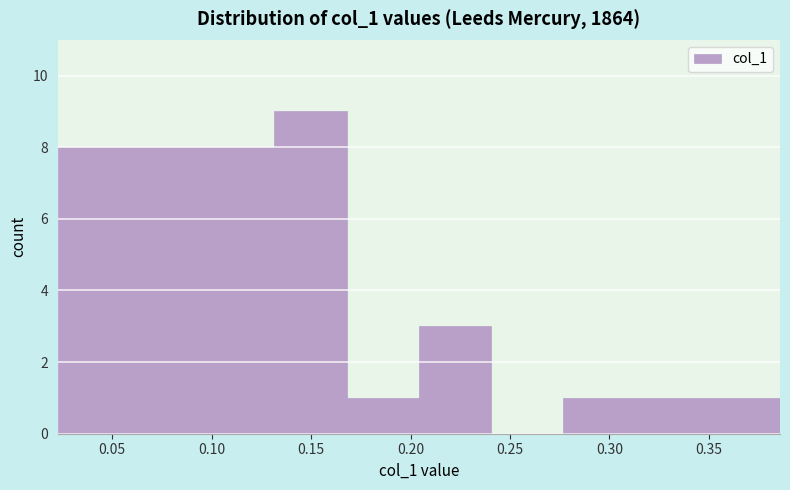

Reading left to right, list every bar in this chart as the range it spans on the x-axis followed by its height. Neither the bar edges nor the heights are printed on the chart, so give them approximately, as read against the axes.

0.025 to 0.060: 8
0.060 to 0.095: 8
0.095 to 0.130: 8
0.130 to 0.170: 9
0.170 to 0.205: 1
0.205 to 0.240: 3
0.240 to 0.275: 0
0.275 to 0.315: 1
0.315 to 0.350: 1
0.350 to 0.385: 1